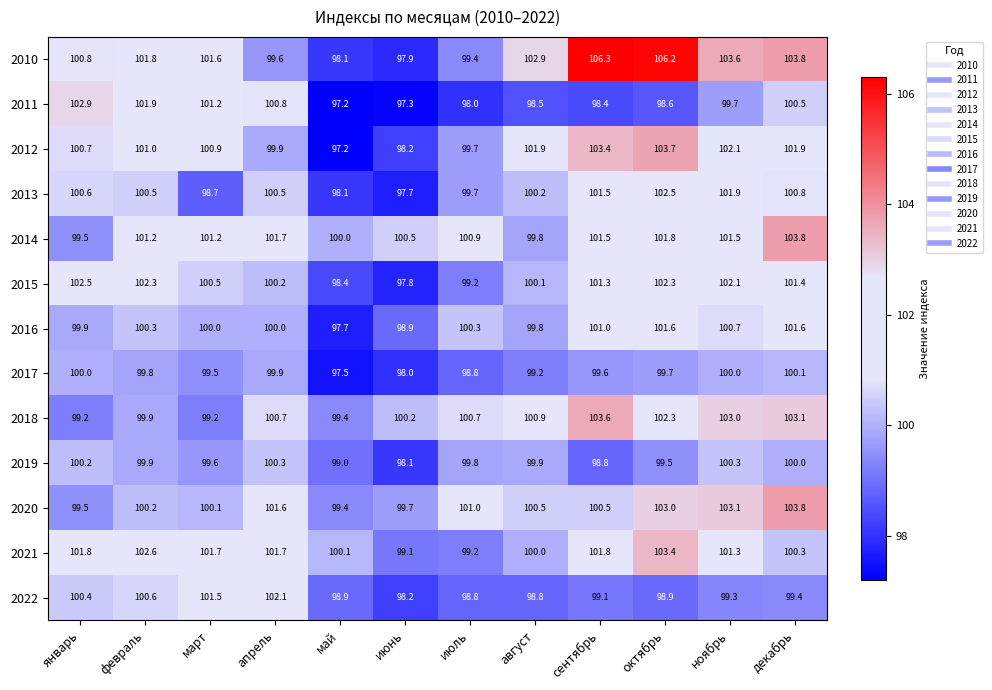

What is the difference between the maximum and minimum values in the 2014 series?

4.3